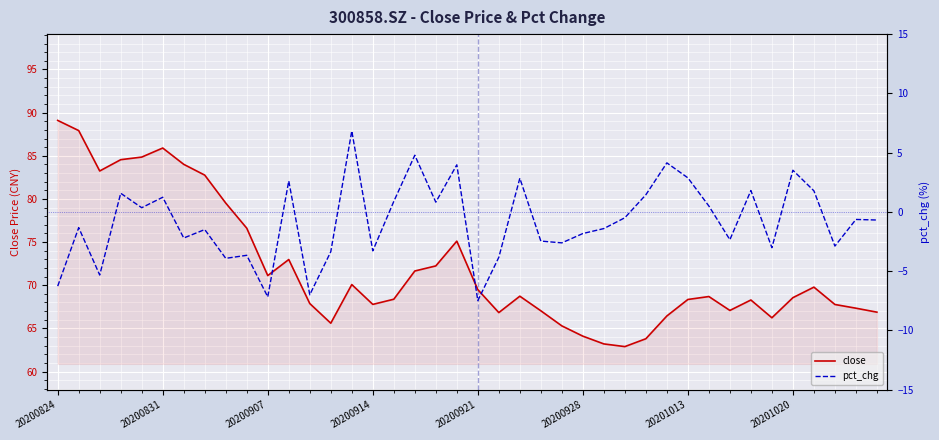

The value of close at 20200824 is 44.3. True or false?

False